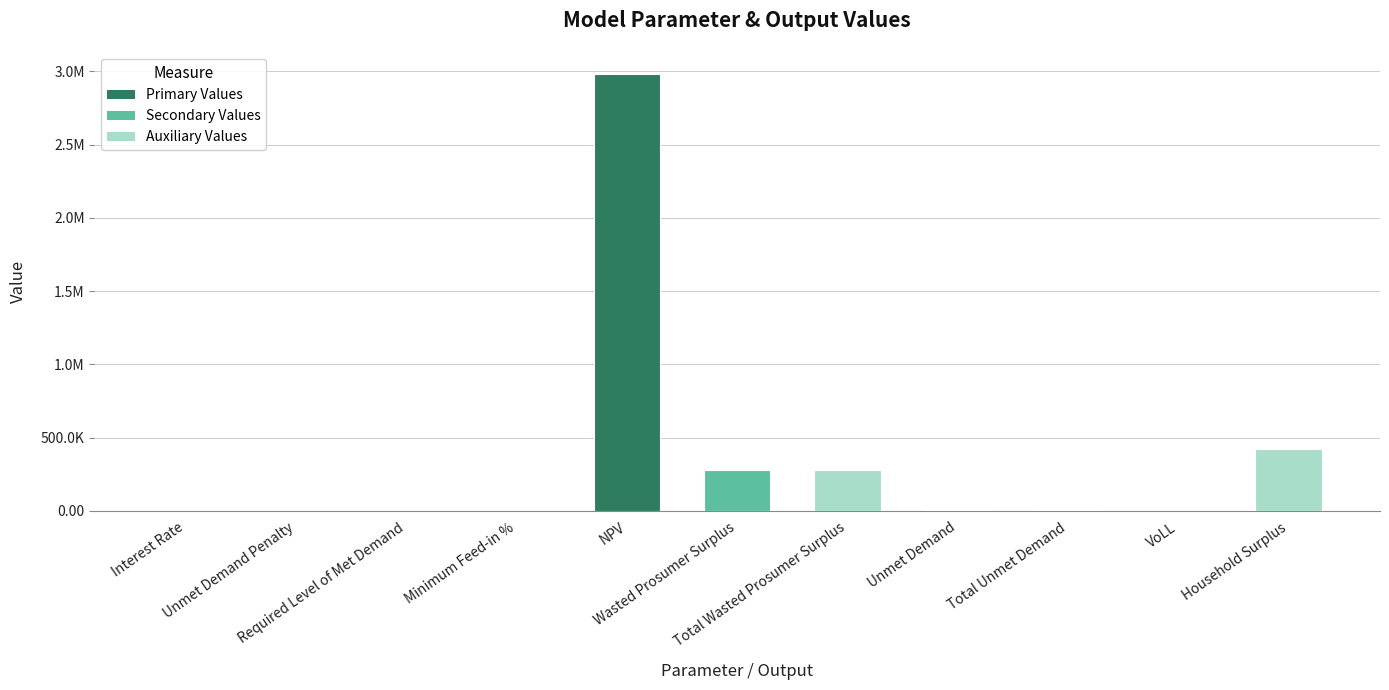

At which category does the chart reach its peak across all series?

NPV